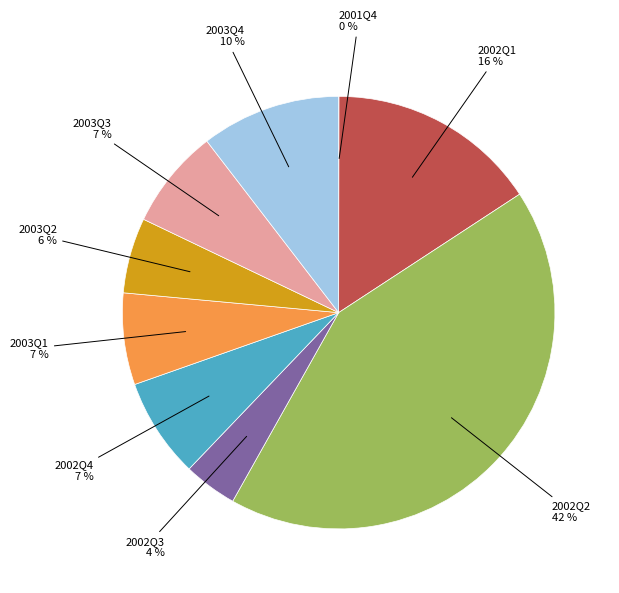

Is there a majority slice in this chart?

No